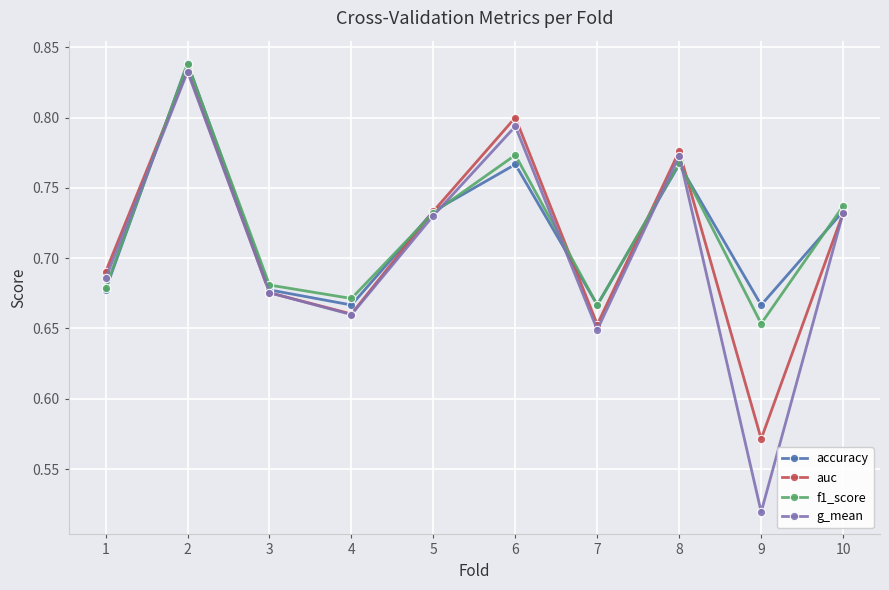

Count the auc values in the range 0 to 1.

10